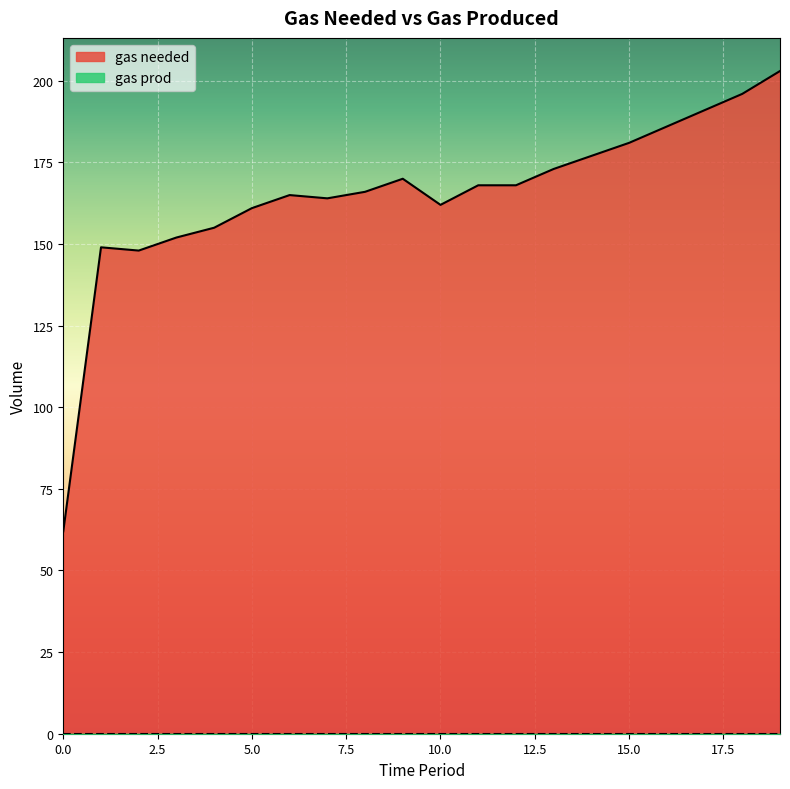

What is the average value?

165